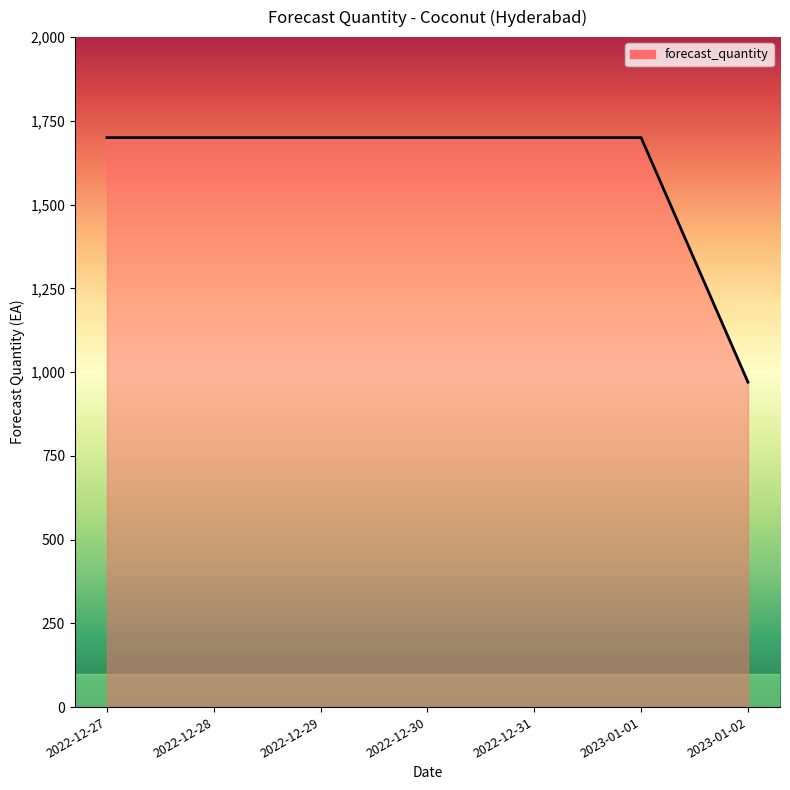

Read the value at 2022-12-29, to the nearest 50.

1700